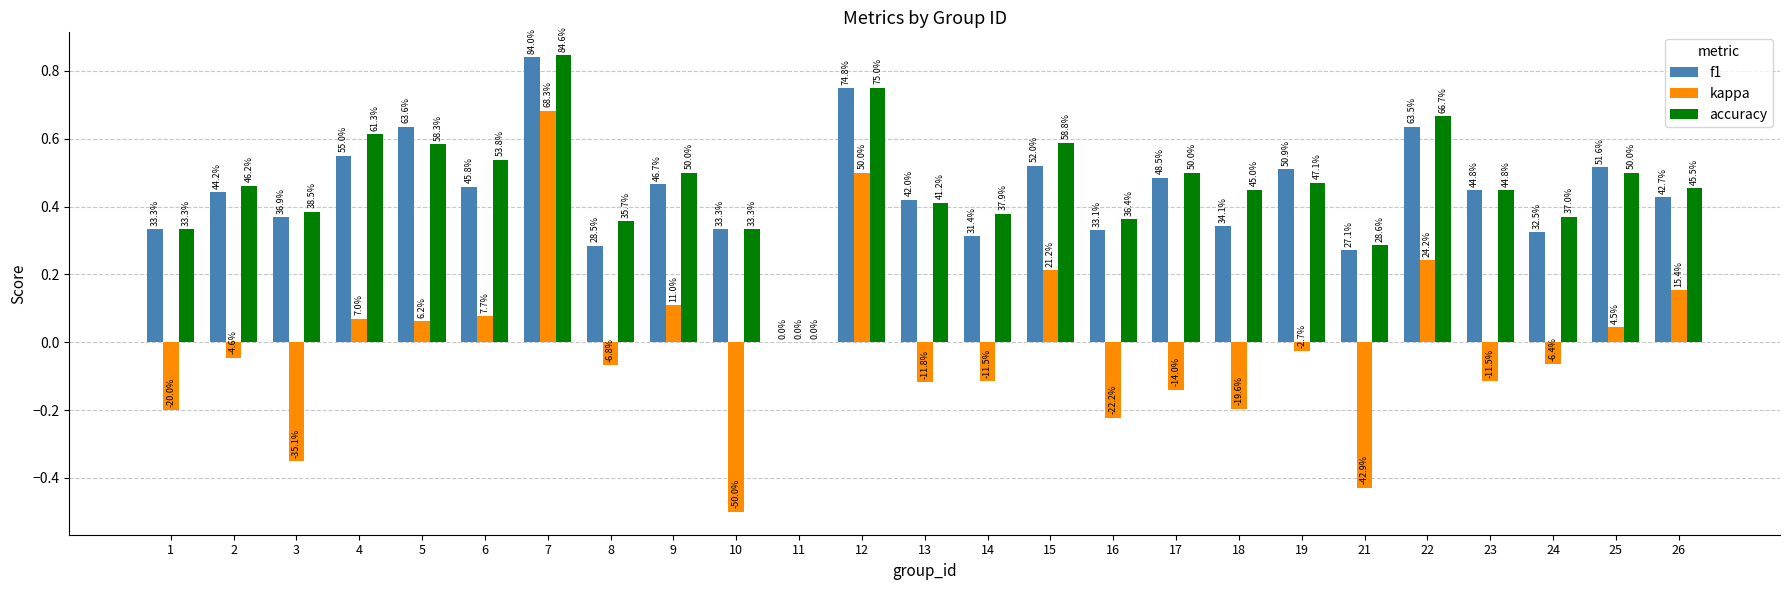

What is the total value across all series at 4?

1.2